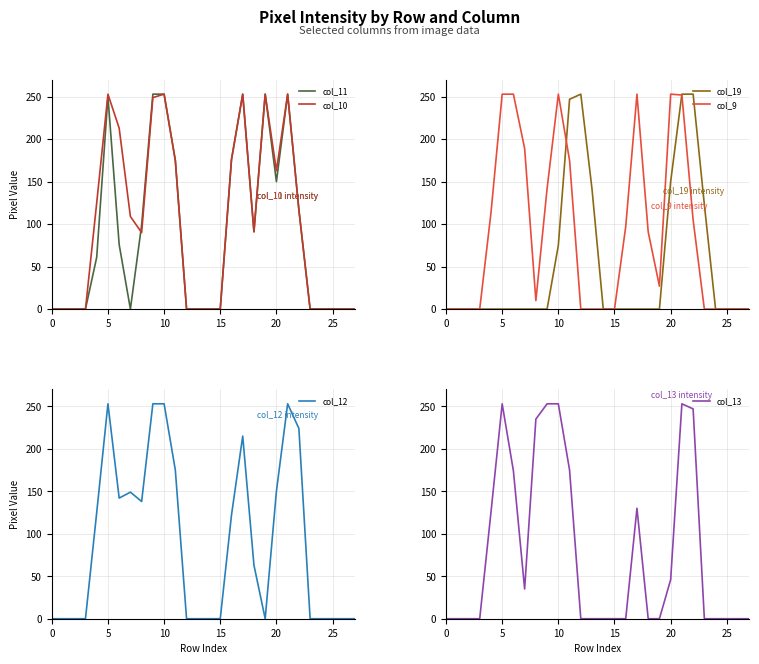

How many lines are shown in the chart?

6